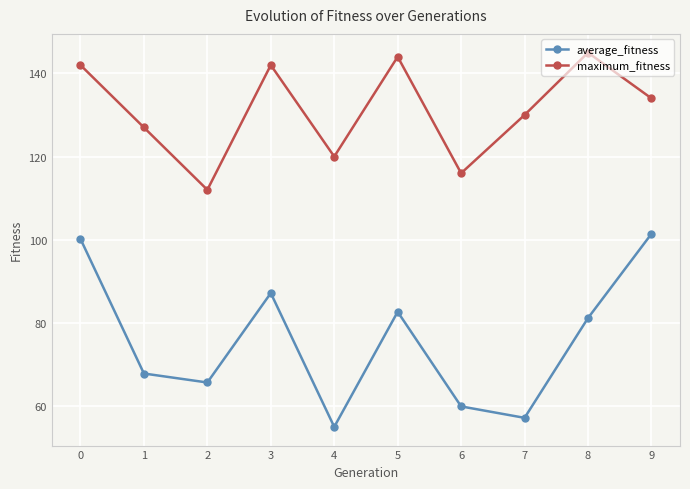

What is the value of the average_fitness point at the 5th from the left?

55.0